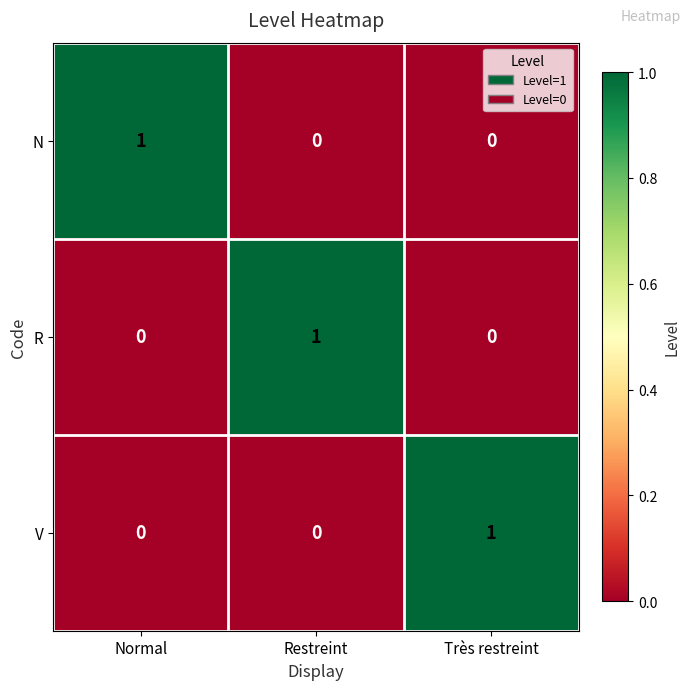

The V series shows 1 at Très restreint. True or false?

True